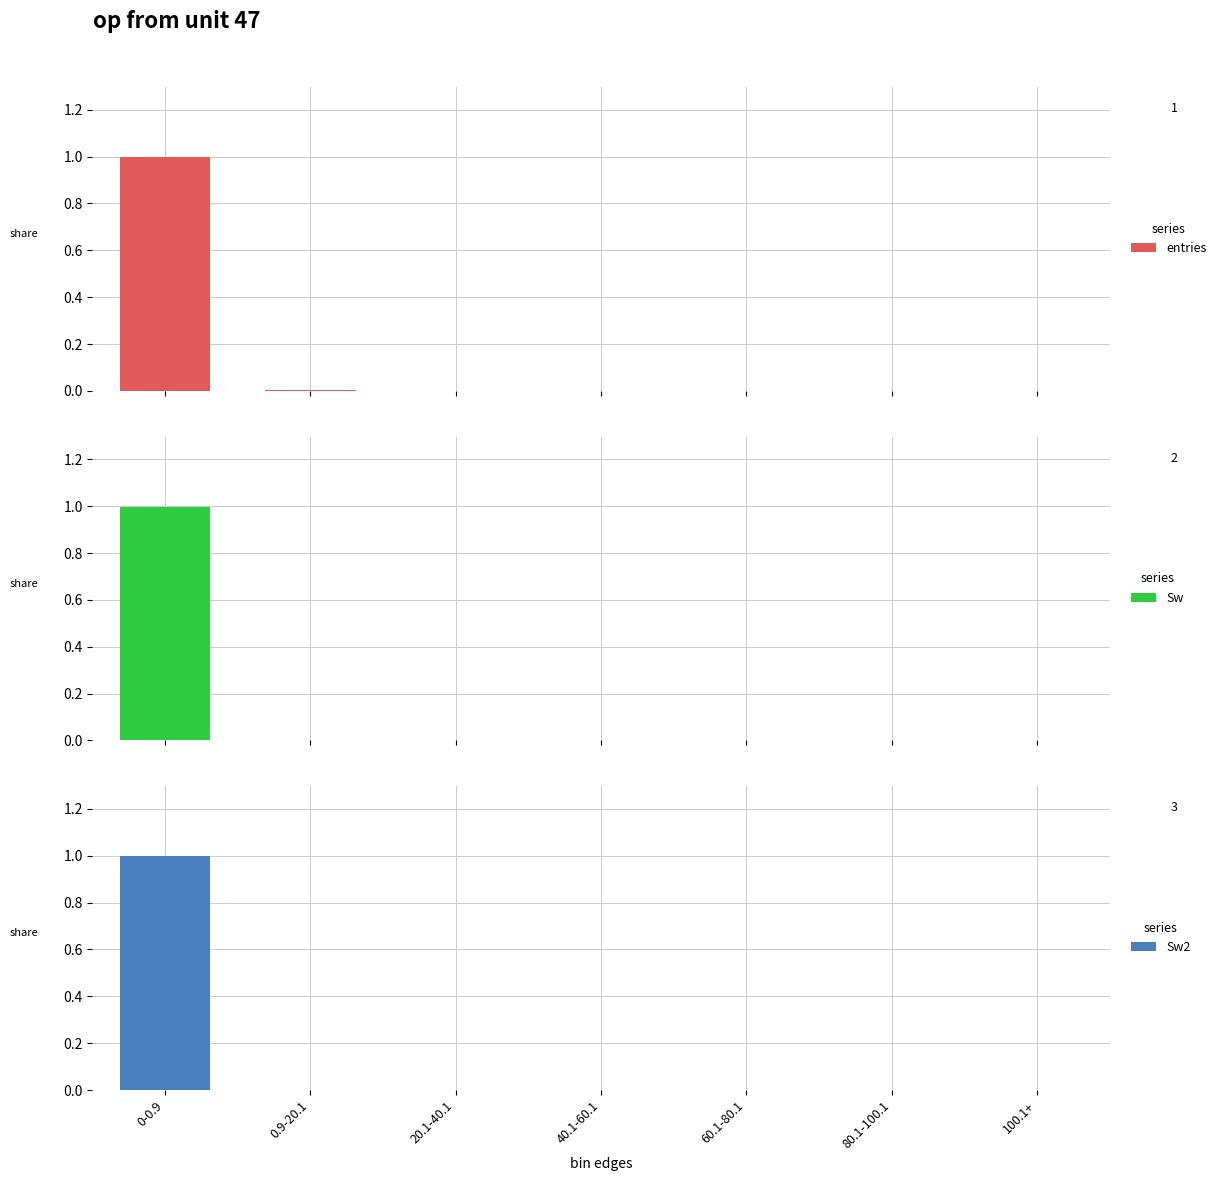

What are all the series names shown in the legend?

entries, Sw, Sw2